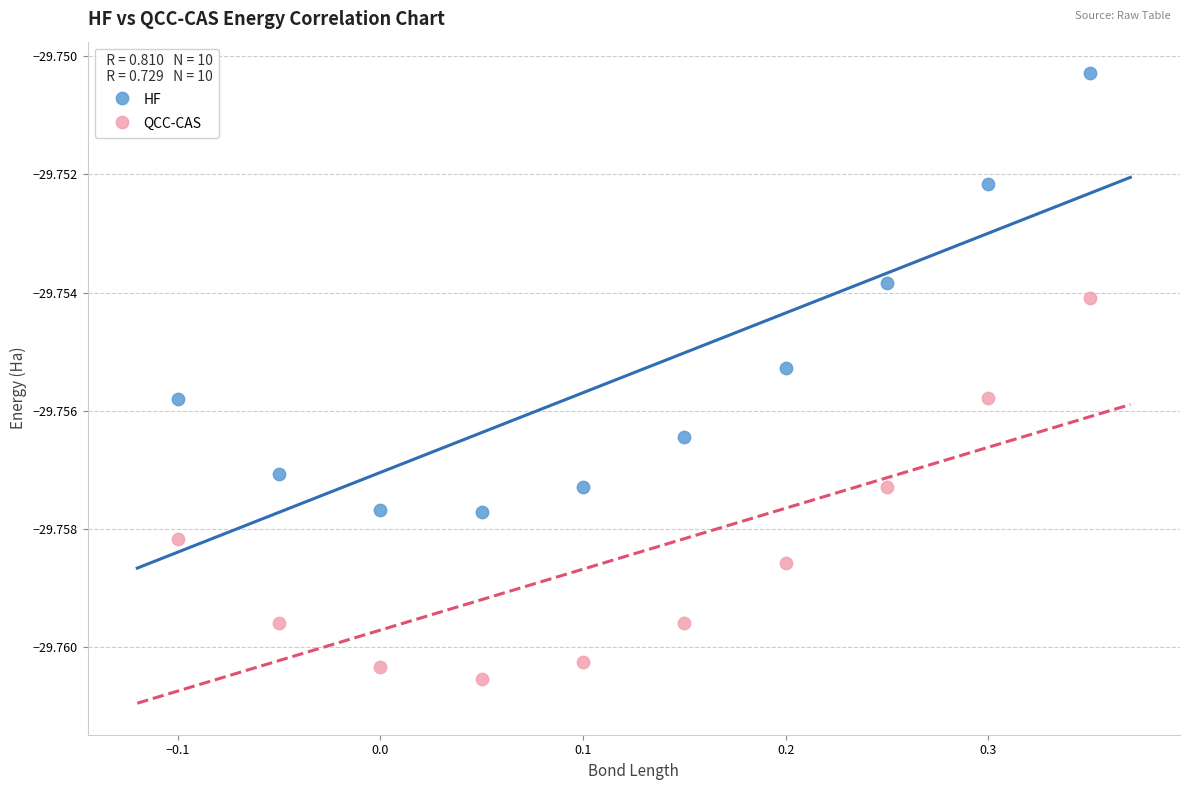

Across all data points, what is the range of X values (max minus min)?

0.4